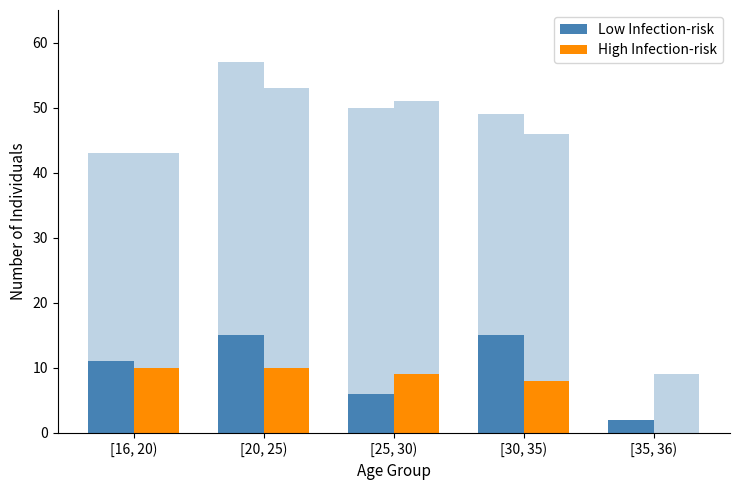

The value of High Infection-risk at [35, 36) is 0. True or false?

True